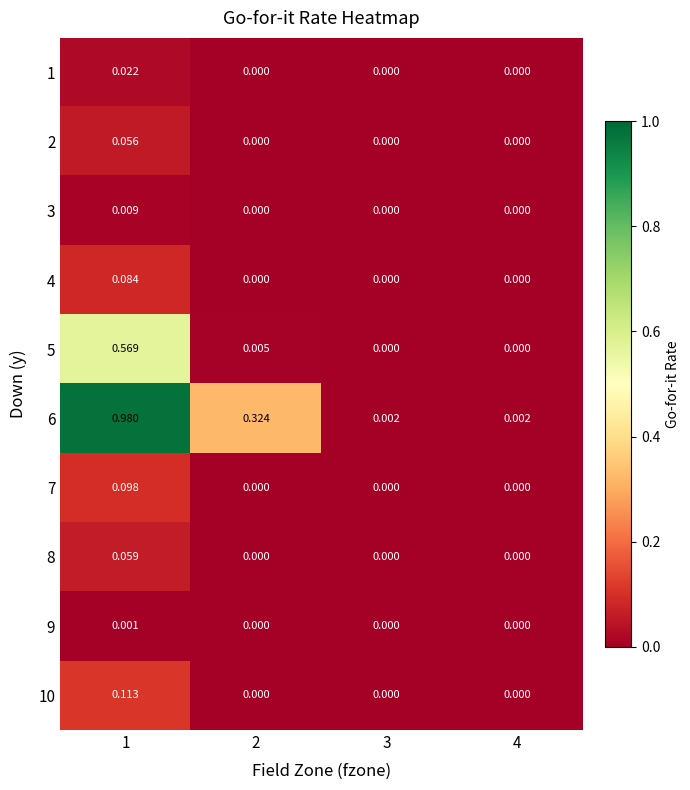

Reading left to right, list all the values displayed in this chart.

1: 1=0.0	2=0.0	3=0.0	4=0.0
2: 1=0.1	2=0.0	3=0.0	4=0.0
3: 1=0.0	2=0.0	3=0.0	4=0.0
4: 1=0.1	2=0.0	3=0.0	4=0.0
5: 1=0.6	2=0.0	3=0.0	4=0.0
6: 1=1.0	2=0.3	3=0.0	4=0.0
7: 1=0.1	2=0.0	3=0.0	4=0.0
8: 1=0.1	2=0.0	3=0.0	4=0.0
9: 1=0.0	2=0.0	3=0.0	4=0.0
10: 1=0.1	2=0.0	3=0.0	4=0.0